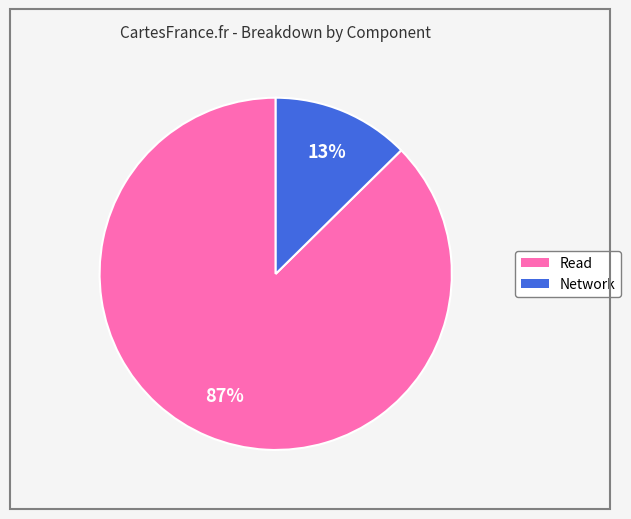

Is there any slice that represents more than half of the pie?

Yes